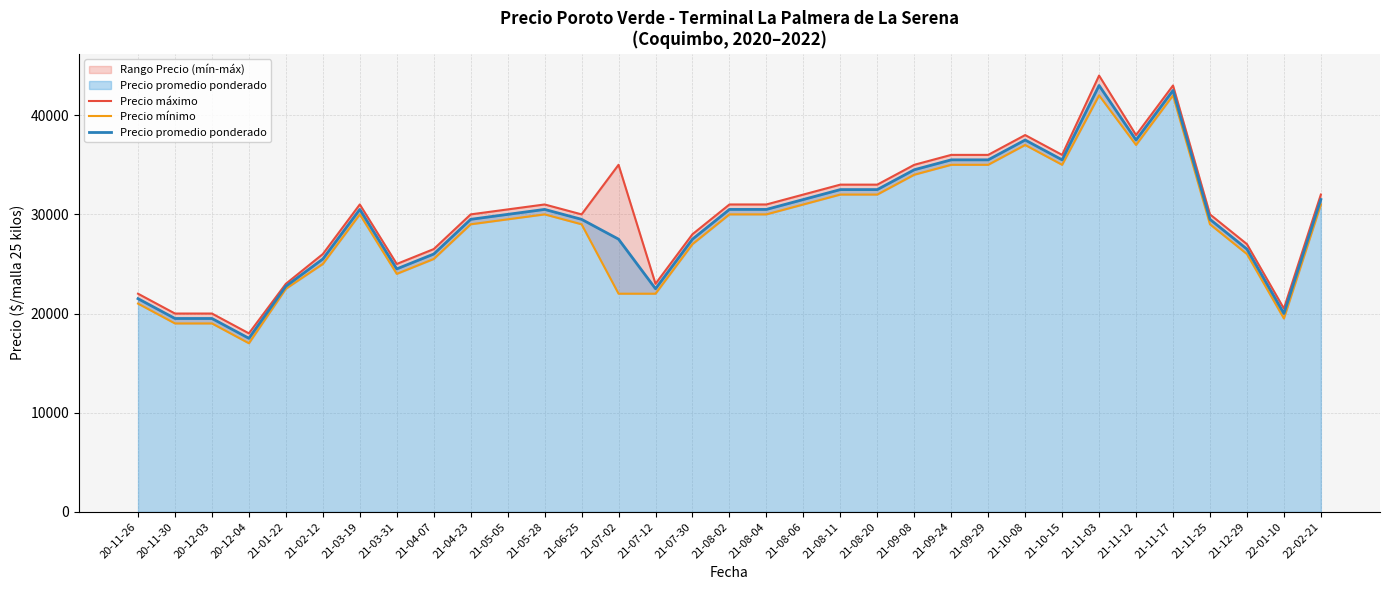

Reading left to right, extract all data points from this chart.

Precio máximo: 20-11-26=22000	20-11-30=20000	20-12-03=20000	20-12-04=18000	21-01-22=23000	21-02-12=26000	21-03-19=31000	21-03-31=25000	21-04-07=26500	21-04-23=30000	21-05-05=30500	21-05-28=31000	21-06-25=30000	21-07-02=35000	21-07-12=23000	21-07-30=28000	21-08-02=31000	21-08-04=31000	21-08-06=32000	21-08-11=33000	21-08-20=33000	21-09-08=35000	21-09-24=36000	21-09-29=36000	21-10-08=38000	21-10-15=36000	21-11-03=44000	21-11-12=38000	21-11-17=43000	21-11-25=30000	21-12-29=27000	22-01-10=20500	22-02-21=32000
Precio mínimo: 20-11-26=21000	20-11-30=19000	20-12-03=19000	20-12-04=17000	21-01-22=22500	21-02-12=25000	21-03-19=30000	21-03-31=24000	21-04-07=25500	21-04-23=29000	21-05-05=29500	21-05-28=30000	21-06-25=29000	21-07-02=22000	21-07-12=22000	21-07-30=27000	21-08-02=30000	21-08-04=30000	21-08-06=31000	21-08-11=32000	21-08-20=32000	21-09-08=34000	21-09-24=35000	21-09-29=35000	21-10-08=37000	21-10-15=35000	21-11-03=42000	21-11-12=37000	21-11-17=42000	21-11-25=29000	21-12-29=26000	22-01-10=19500	22-02-21=31000
Precio promedio ponderado: 20-11-26=21500	20-11-30=19500	20-12-03=19500	20-12-04=17500	21-01-22=22750	21-02-12=25500	21-03-19=30500	21-03-31=24500	21-04-07=26000	21-04-23=29500	21-05-05=30000	21-05-28=30500	21-06-25=29500	21-07-02=27500	21-07-12=22500	21-07-30=27500	21-08-02=30500	21-08-04=30500	21-08-06=31500	21-08-11=32500	21-08-20=32500	21-09-08=34500	21-09-24=35500	21-09-29=35500	21-10-08=37500	21-10-15=35500	21-11-03=43000	21-11-12=37500	21-11-17=42500	21-11-25=29500	21-12-29=26500	22-01-10=20000	22-02-21=31500